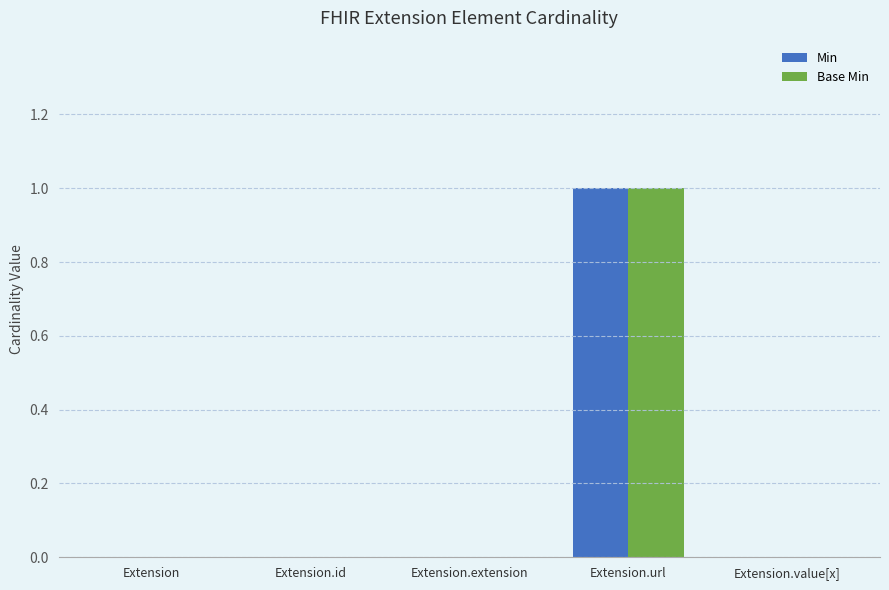

True or false: Base Min has a value of 1 at Extension.url.

True